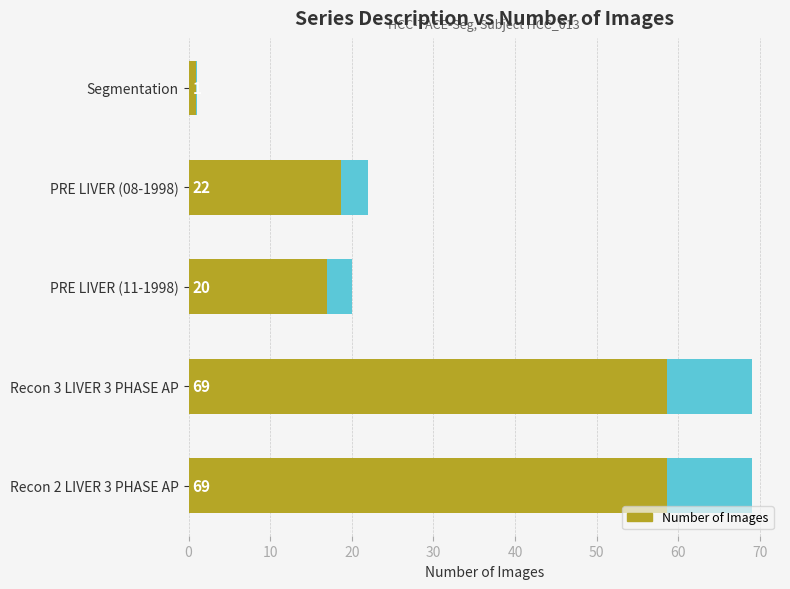

Reading left to right, list all the values displayed in this chart.

1	22	20	69	69